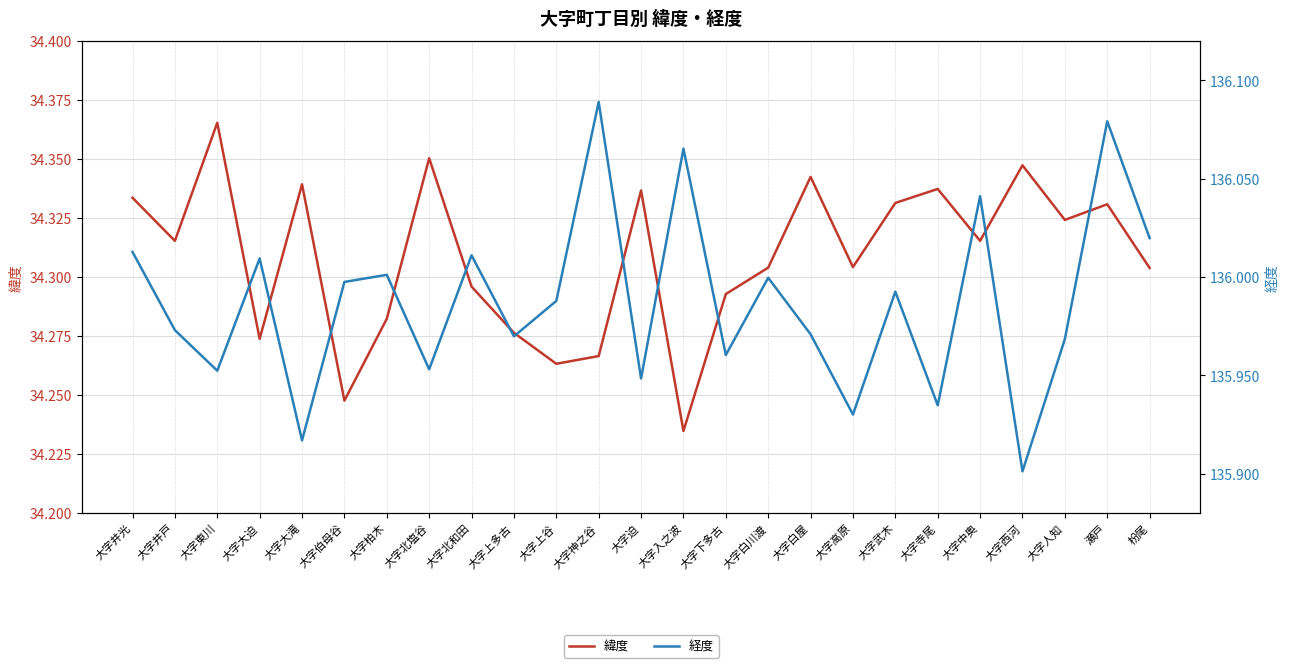

How many series are shown in this chart?

2